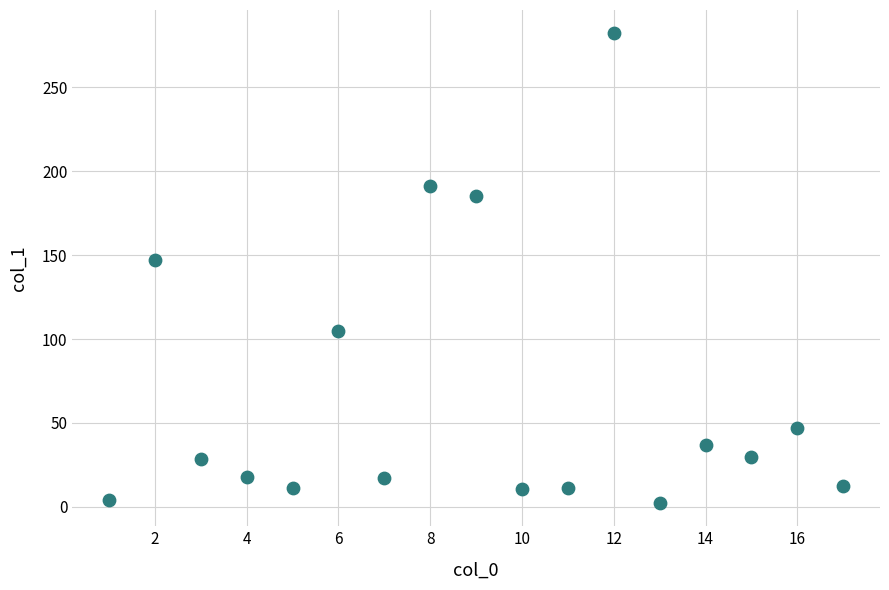

What Y value in the scatter plot is closest to 142?

147.1